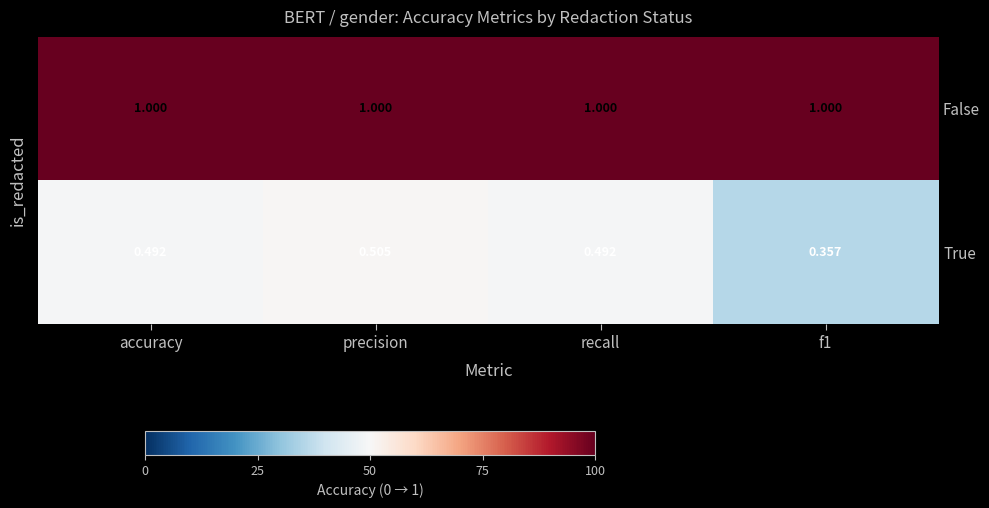

Rank the series at precision from highest to lowest value.

False, True